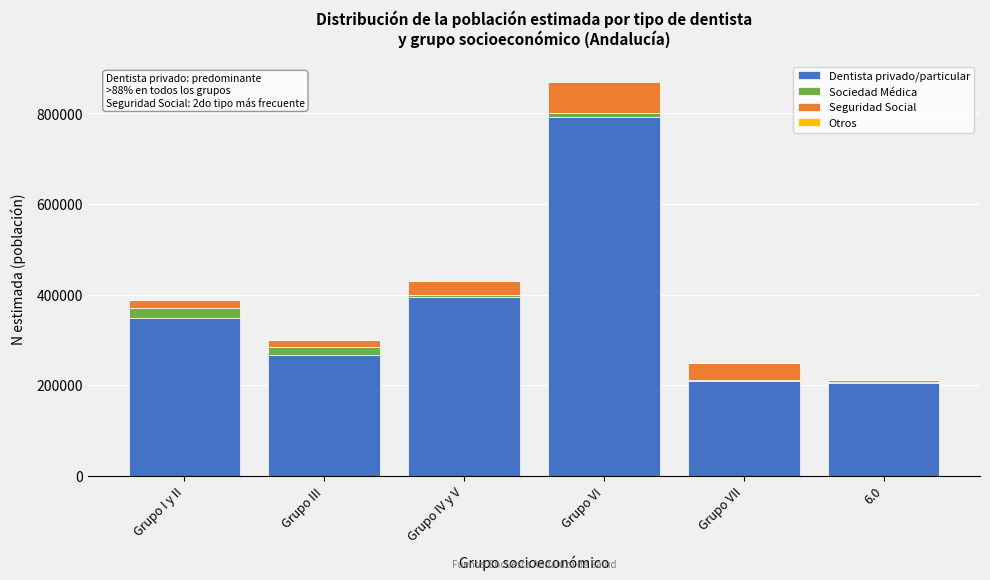

At which label does Dentista privado/particular reach its peak?

Grupo VI